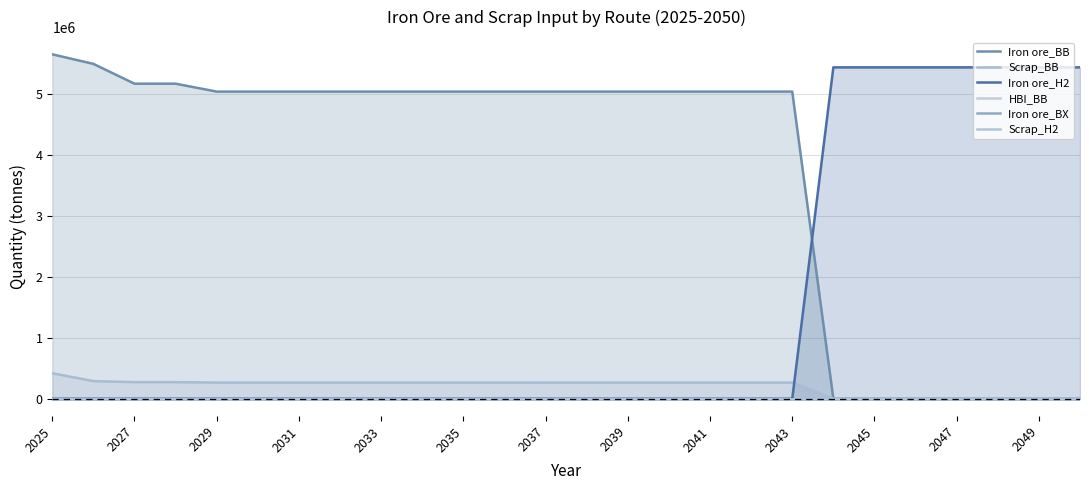

What is the highest value of the Iron ore_H2 series?

5435195.7